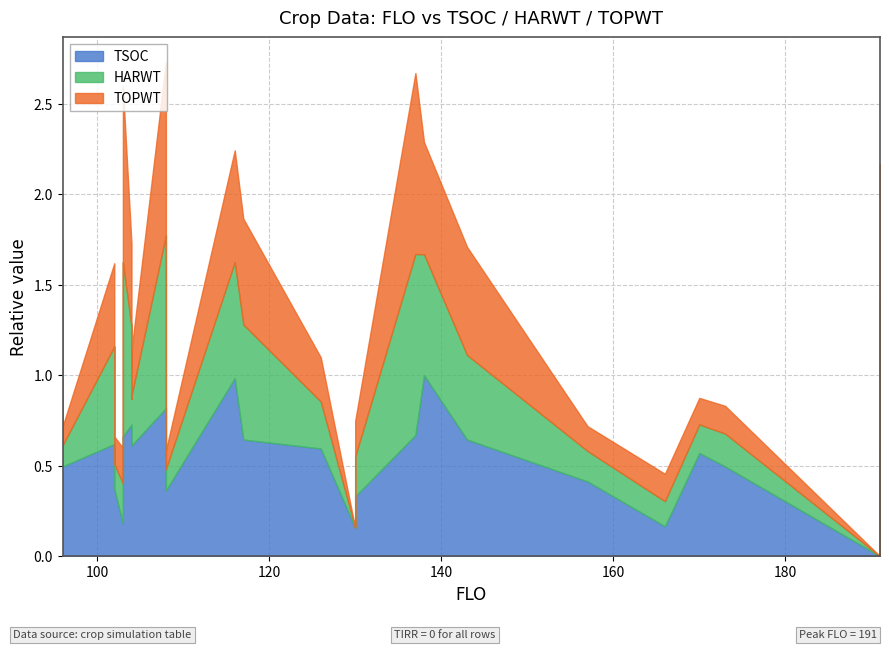

Is it true that TSOC equals 361 at 117?

False